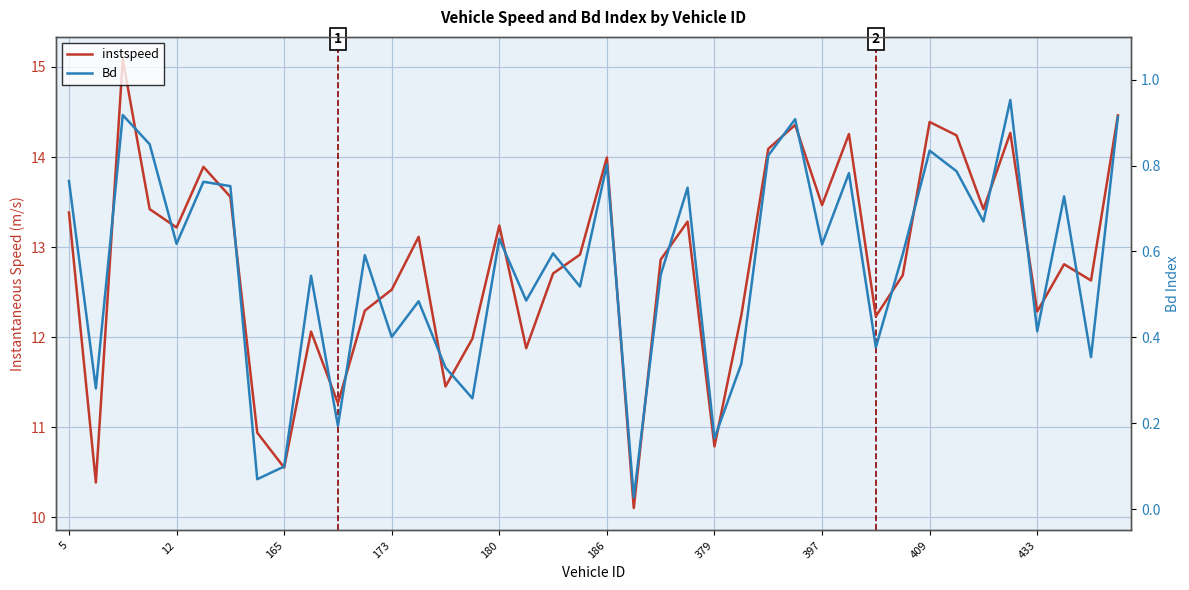

How many distinct data groups are displayed?

2